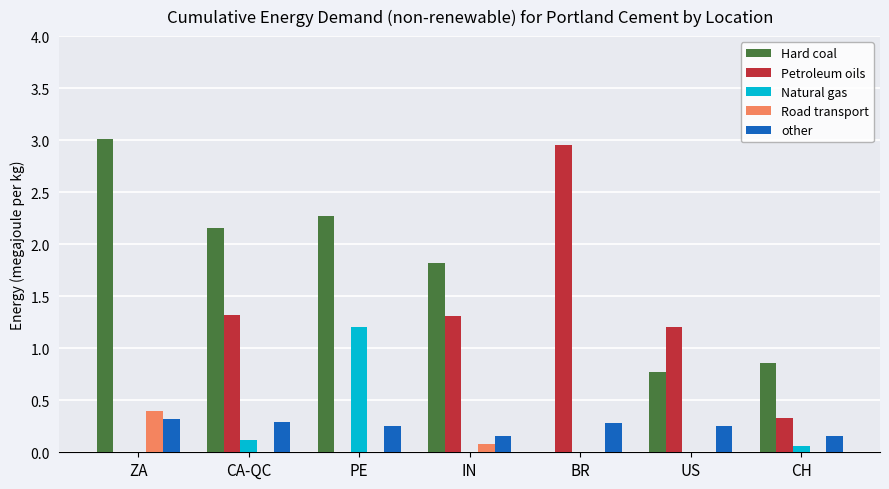

How many categories are shown in the chart?

7